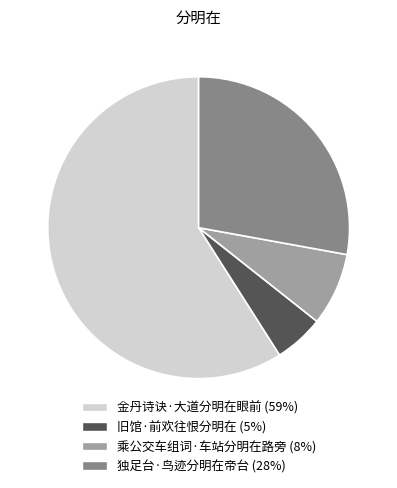

Rank the categories by value from lowest to highest.

旧馆·前欢往恨分明在, 乘公交车组词·车站分明在路旁, 独足台·鸟迹分明在帝台, 金丹诗诀·大道分明在眼前